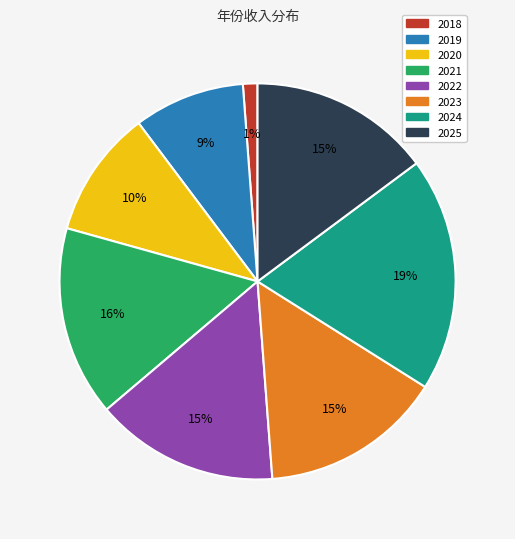

The 2021 slice represents 16% of the pie. True or false?

True